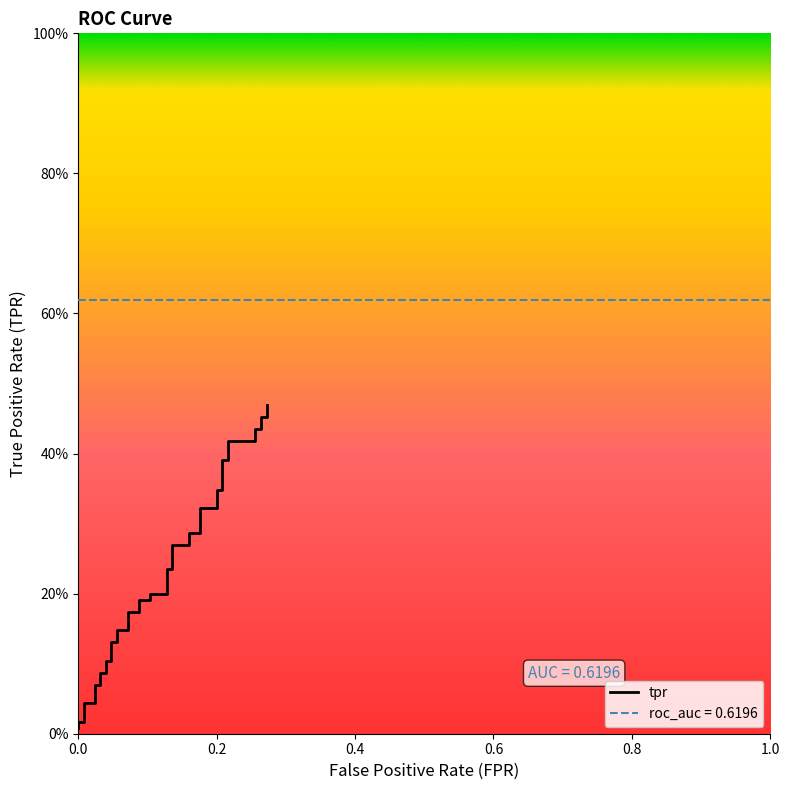

True or false: the data shows 0.3 at 0.2.

True